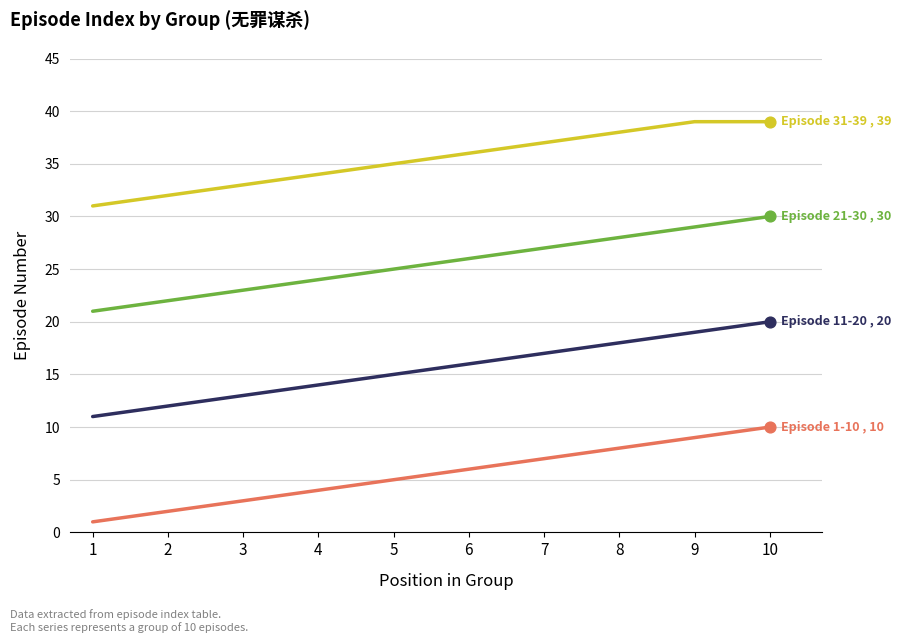

What is the maximum value shown in the chart?

39